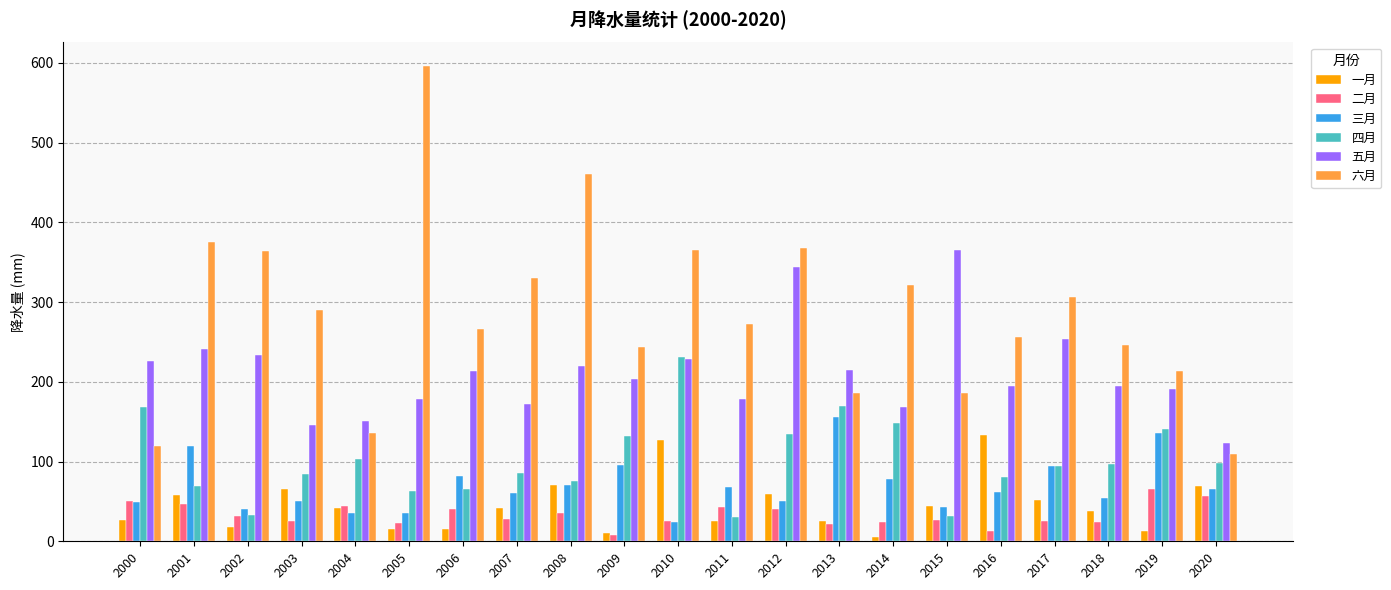

What value does the 四月 series have at 2015?

32.1